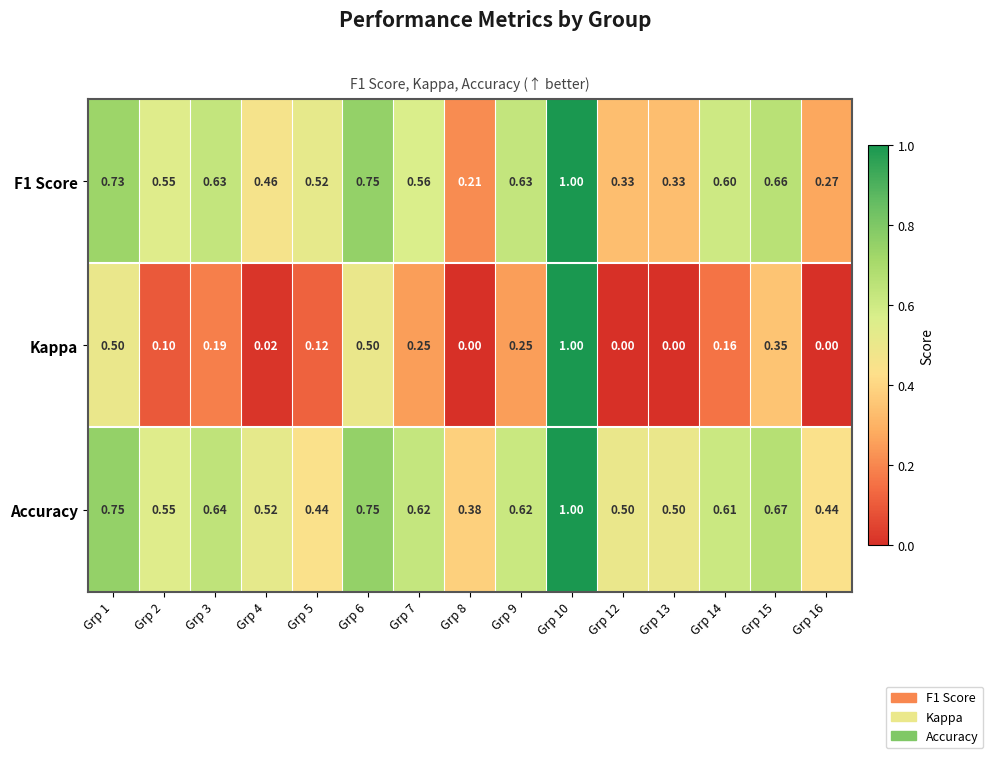

Is the value of Accuracy at Grp 12 greater than the value of F1 Score at Grp 10?

No